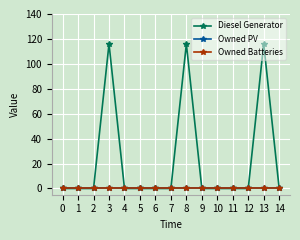

Which series has the largest range (max minus min)?

Diesel Generator